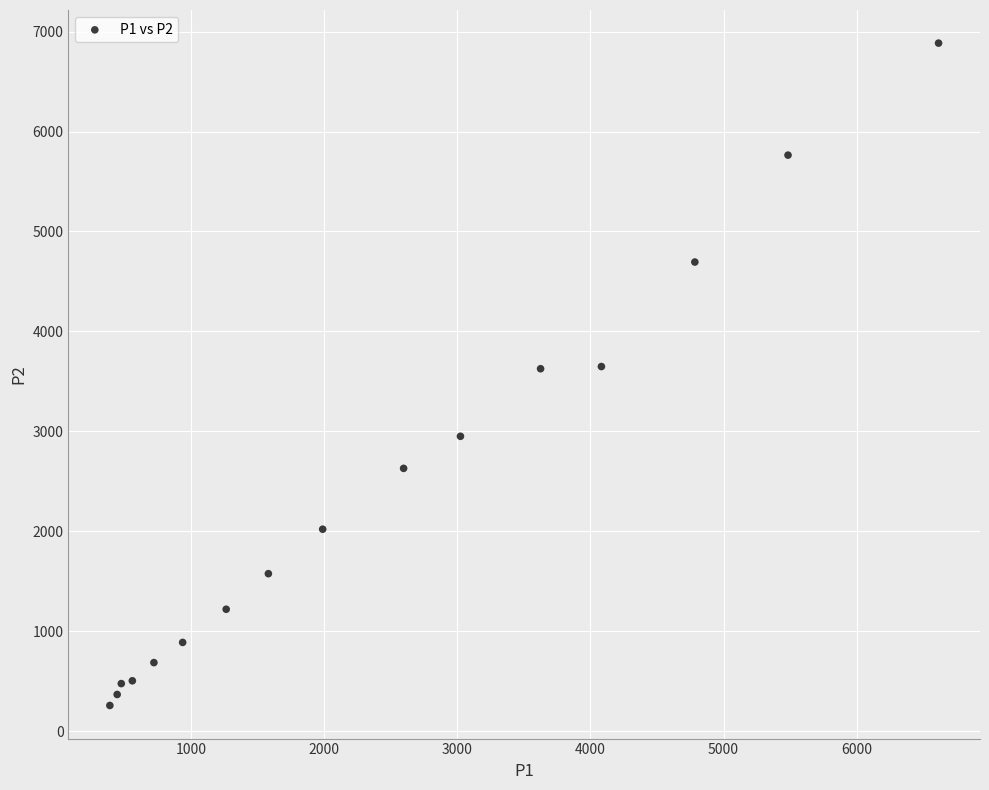

What is the range of X values (max minus min)?

6226